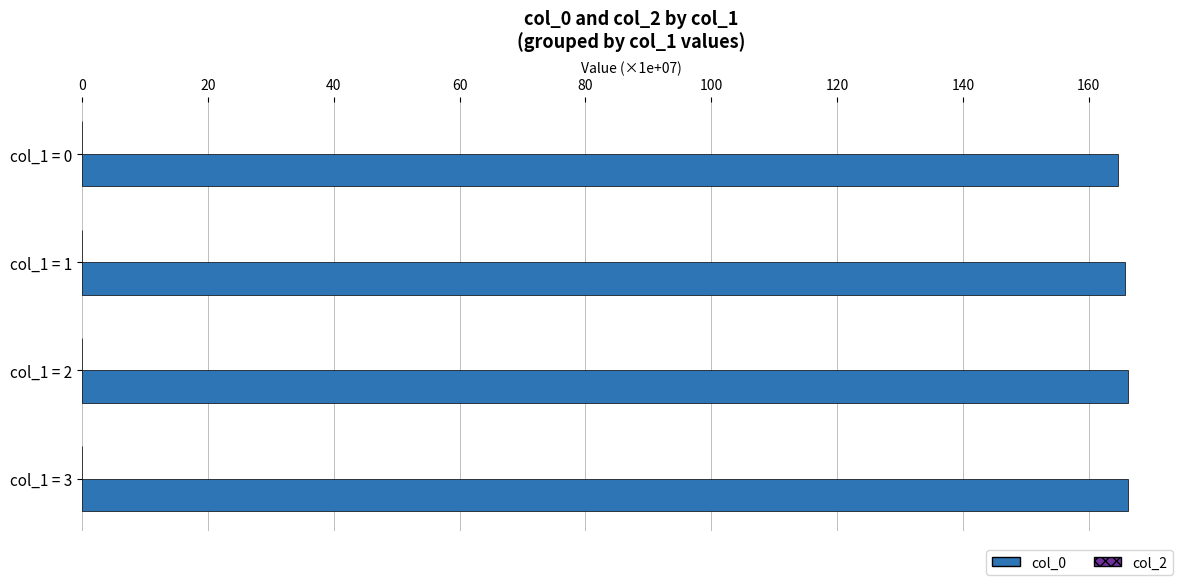

Is it true that the value at col_1 = 2 is 265.6?

False